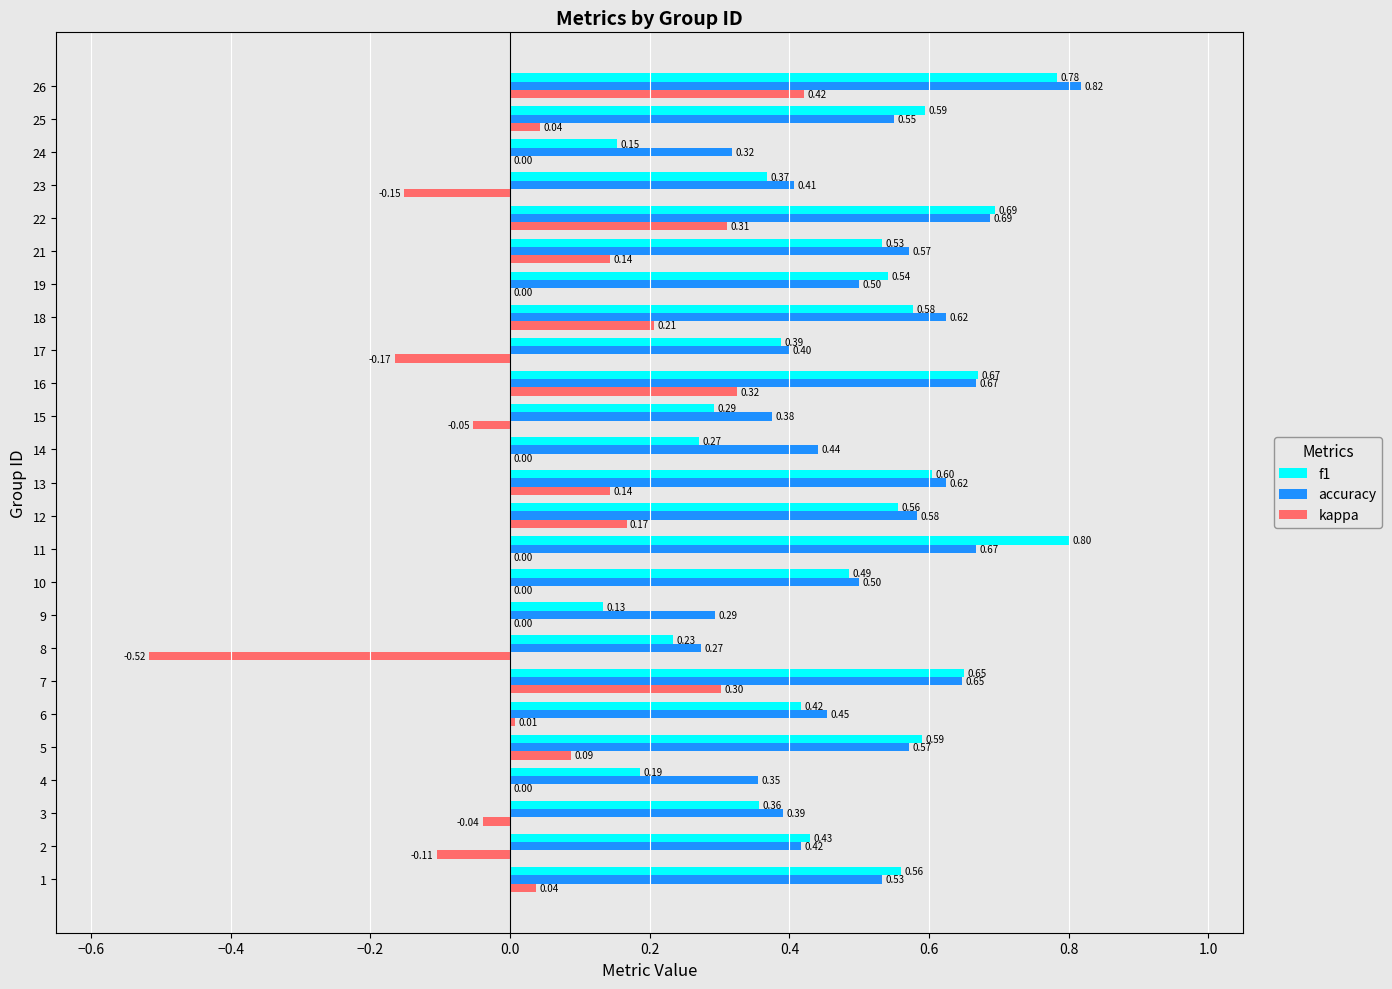

The accuracy series shows 0.1 at 16. True or false?

False